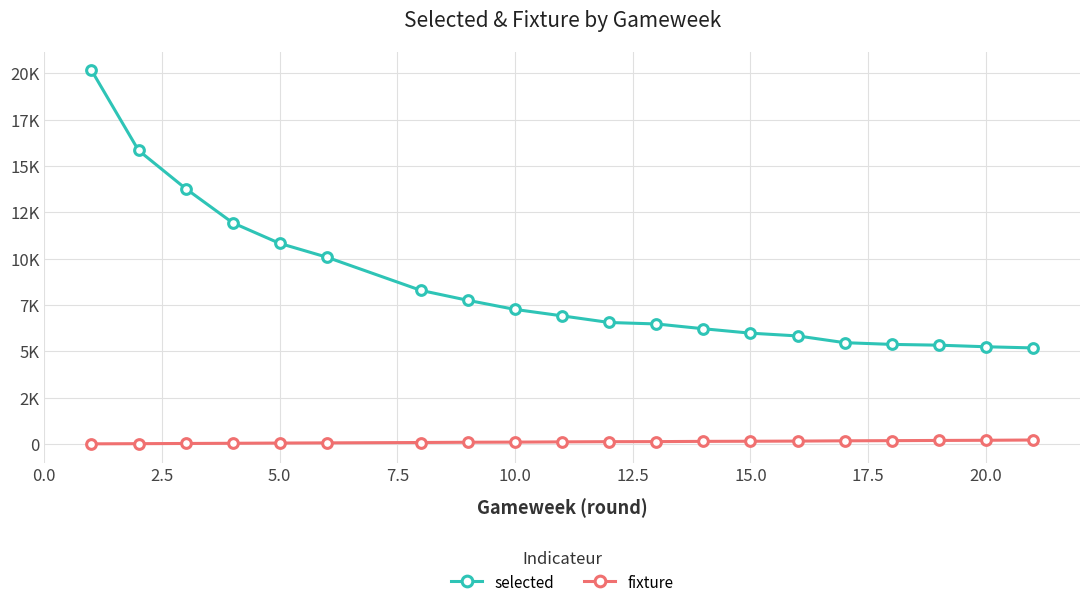

True or false: fixture has more than 2 points higher than both neighbors.

False